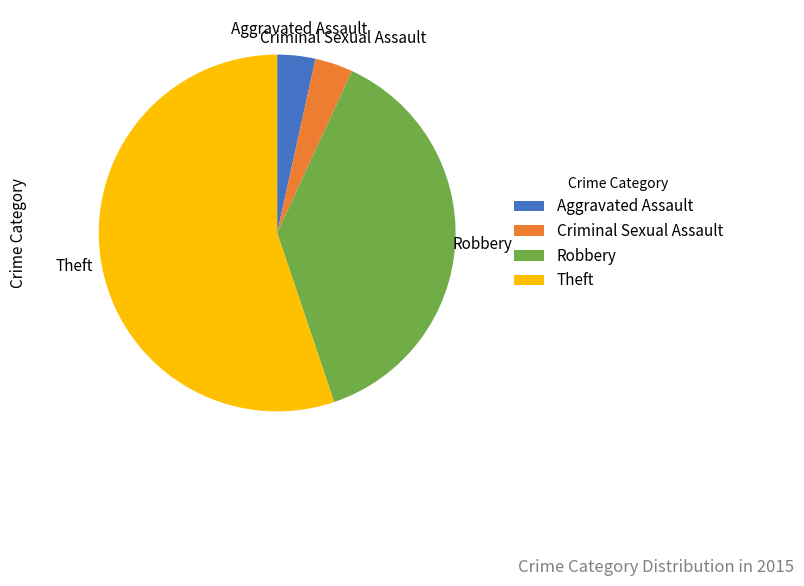

True or false: Criminal Sexual Assault accounts for 18% of the total.

False